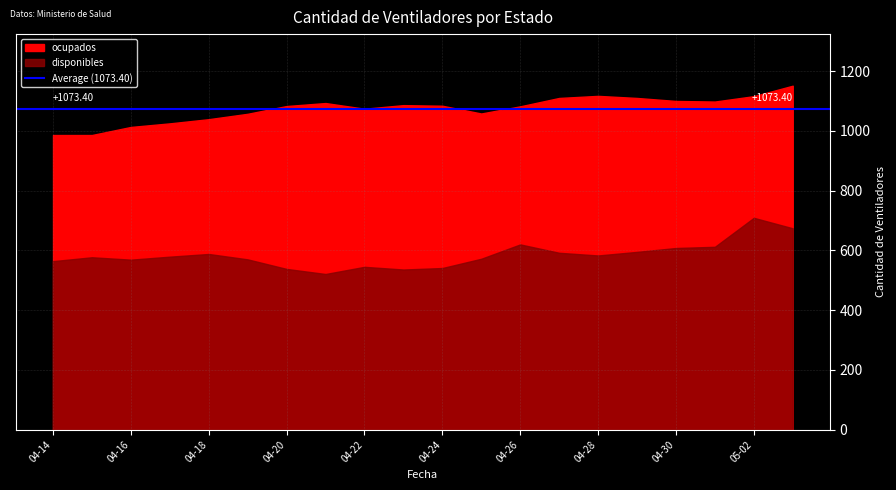

The ocupados series shows 1843 at 2020-04-20. True or false?

False